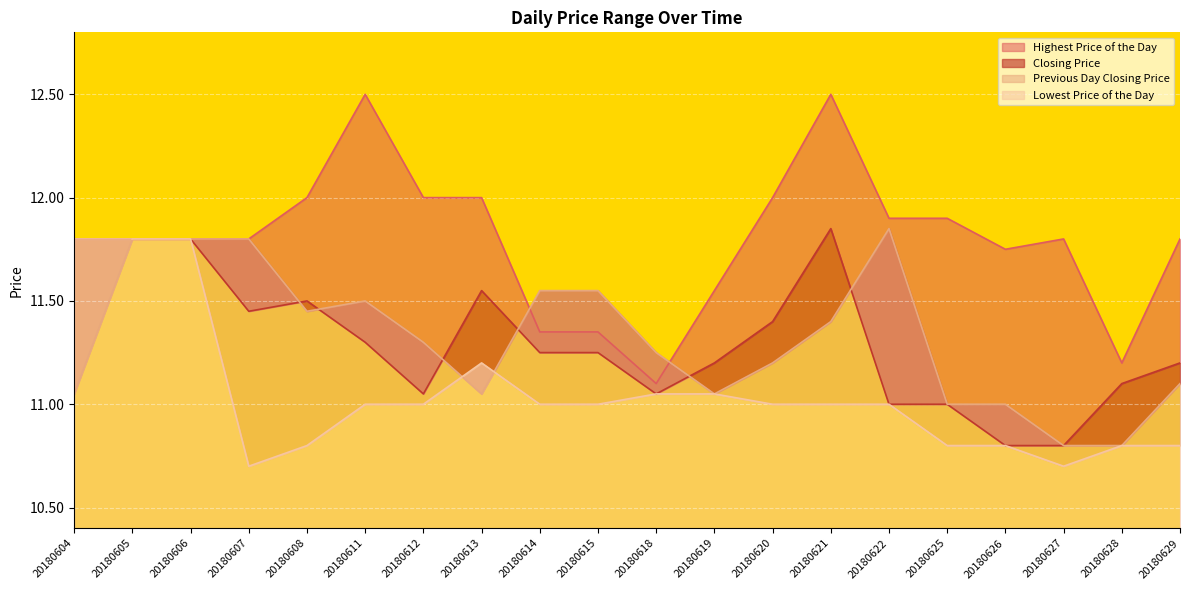

What are all the series names shown in the legend?

Highest Price of the Day, Closing Price, Previous Day Closing Price, Lowest Price of the Day